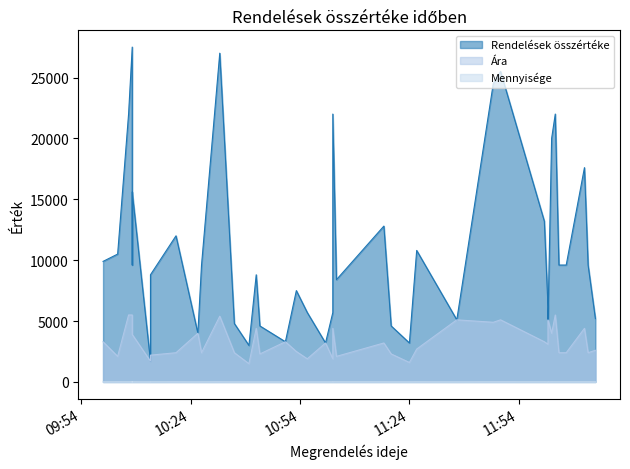

Rank the categories by Mennyisége value from lowest to highest.

2024-10-01 10:13, 2024-10-01 10:26, 2024-10-01 10:50, 2024-10-01 11:01, 2024-10-01 11:37, 2024-10-01 12:02, 2024-10-01 10:08, 2024-10-01 10:36, 2024-10-01 10:40, 2024-10-01 10:42, 2024-10-01 10:43, 2024-10-01 11:19, 2024-10-01 11:24, 2024-10-01 12:02, 2024-10-01 12:15, 2024-10-01 10:00, 2024-10-01 10:53, 2024-10-01 10:56, 2024-10-01 11:03, 2024-10-01 10:07, 2024-10-01 10:08, 2024-10-01 10:13, 2024-10-01 10:27, 2024-10-01 11:04, 2024-10-01 11:17, 2024-10-01 11:26, 2024-10-01 12:01, 2024-10-01 12:04, 2024-10-01 12:05, 2024-10-01 12:07, 2024-10-01 12:12, 2024-10-01 12:13, 2024-10-01 10:04, 2024-10-01 10:08, 2024-10-01 10:20, 2024-10-01 10:32, 2024-10-01 11:03, 2024-10-01 11:47, 2024-10-01 11:49, 2024-10-01 12:03